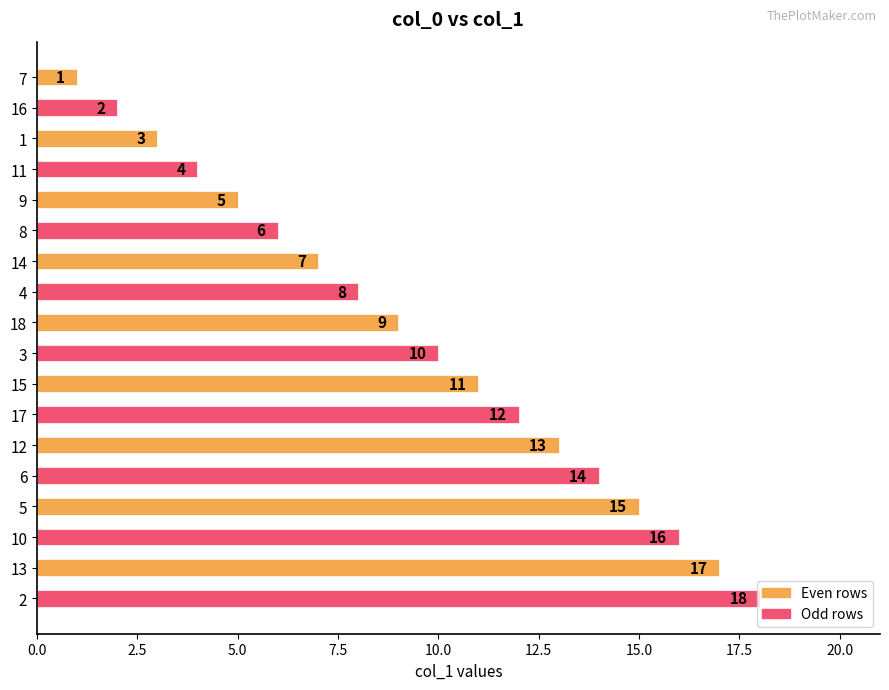

Rank the categories by value from highest to lowest.

2, 13, 10, 5, 6, 12, 17, 15, 3, 18, 4, 14, 8, 9, 11, 1, 16, 7